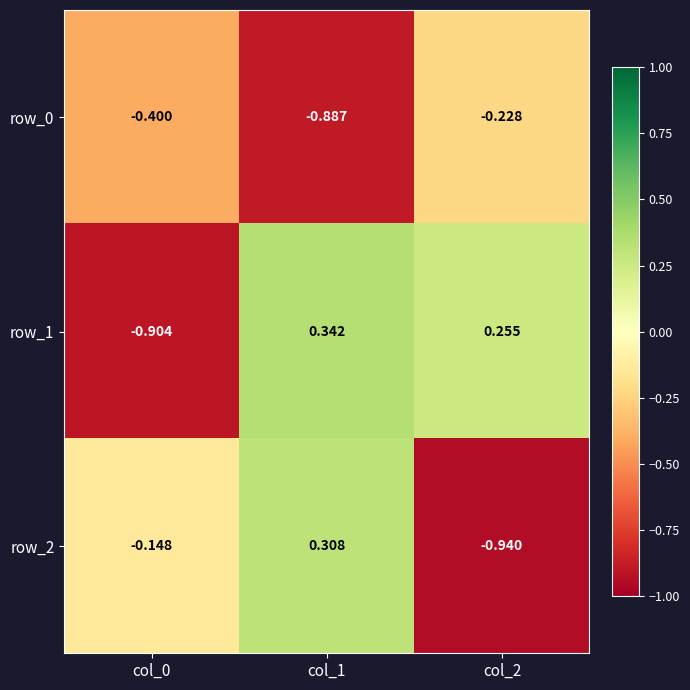

Which category has the highest value in the row_1 series?

col_1